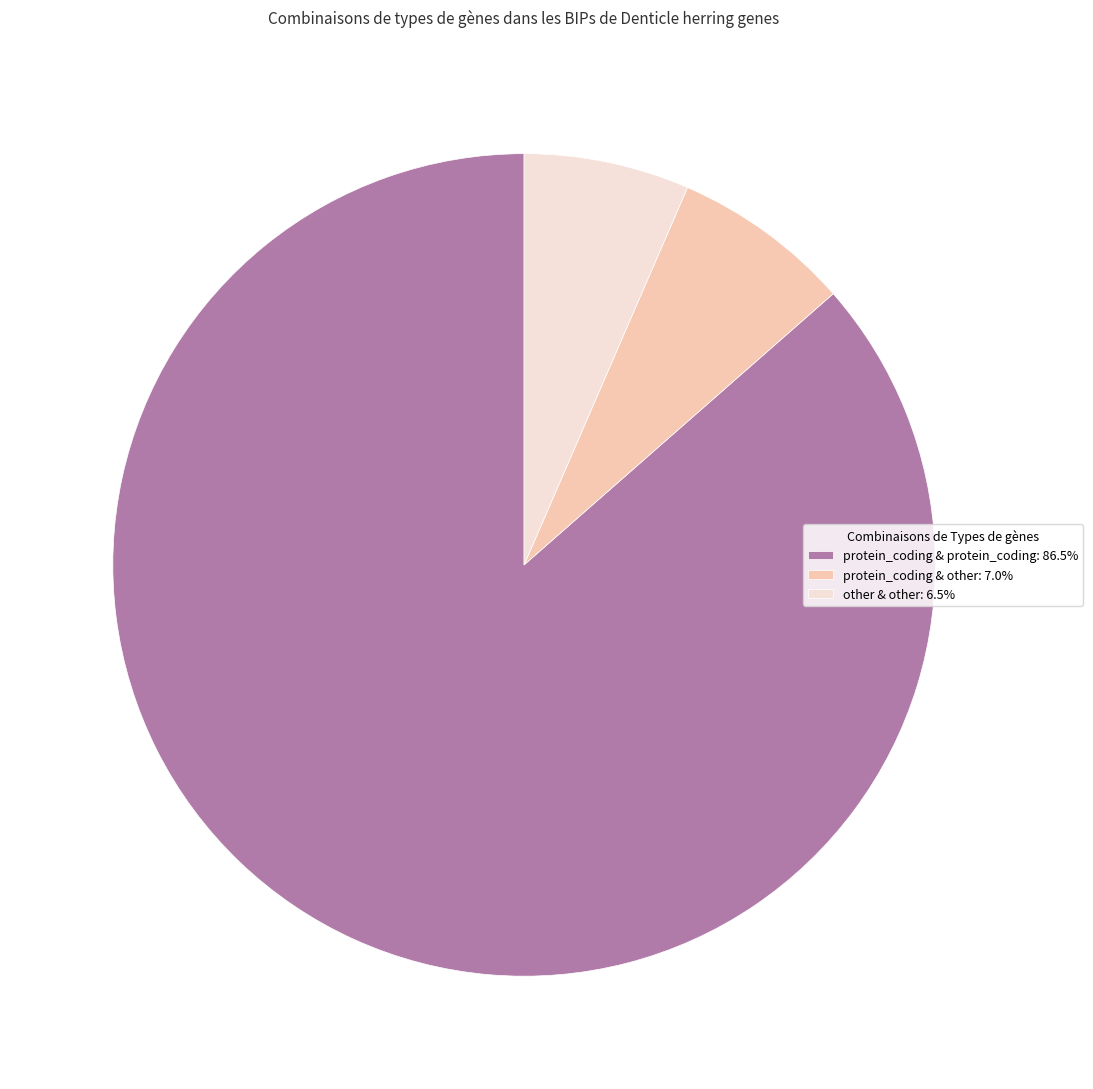

Does protein_coding & protein_coding: 86.5% account for over 50% of the chart?

Yes